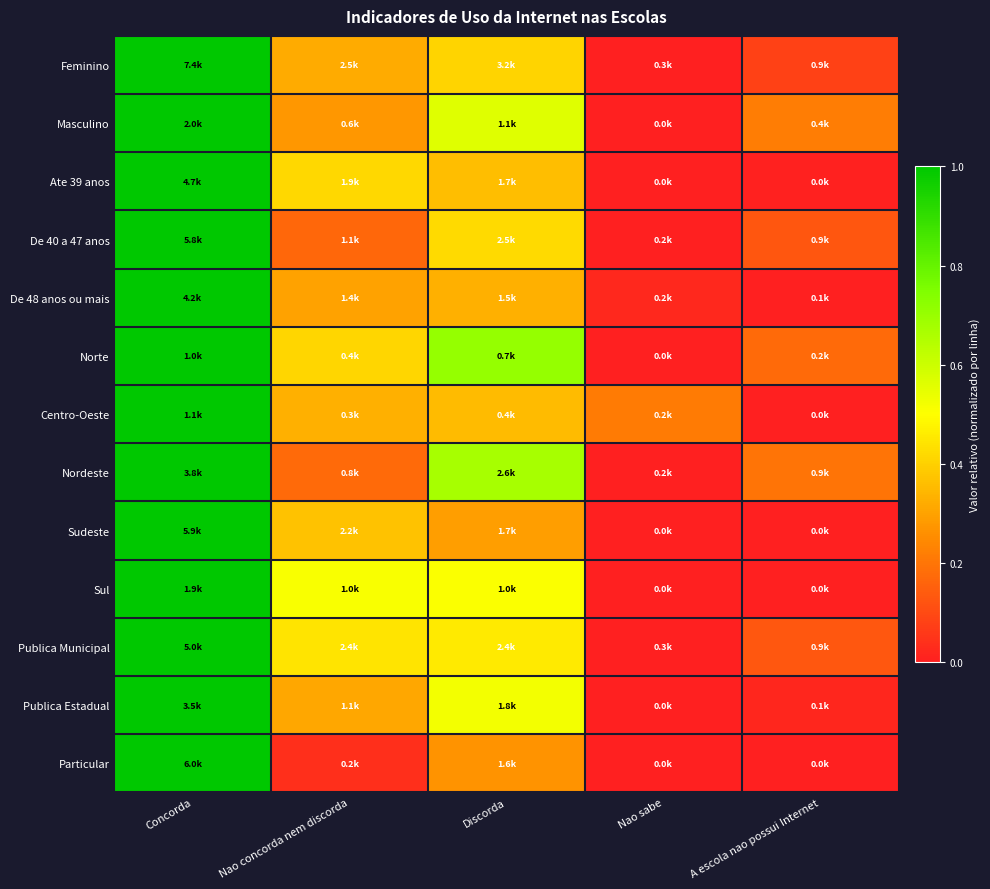

Which series has the largest range (max minus min)?

Feminino